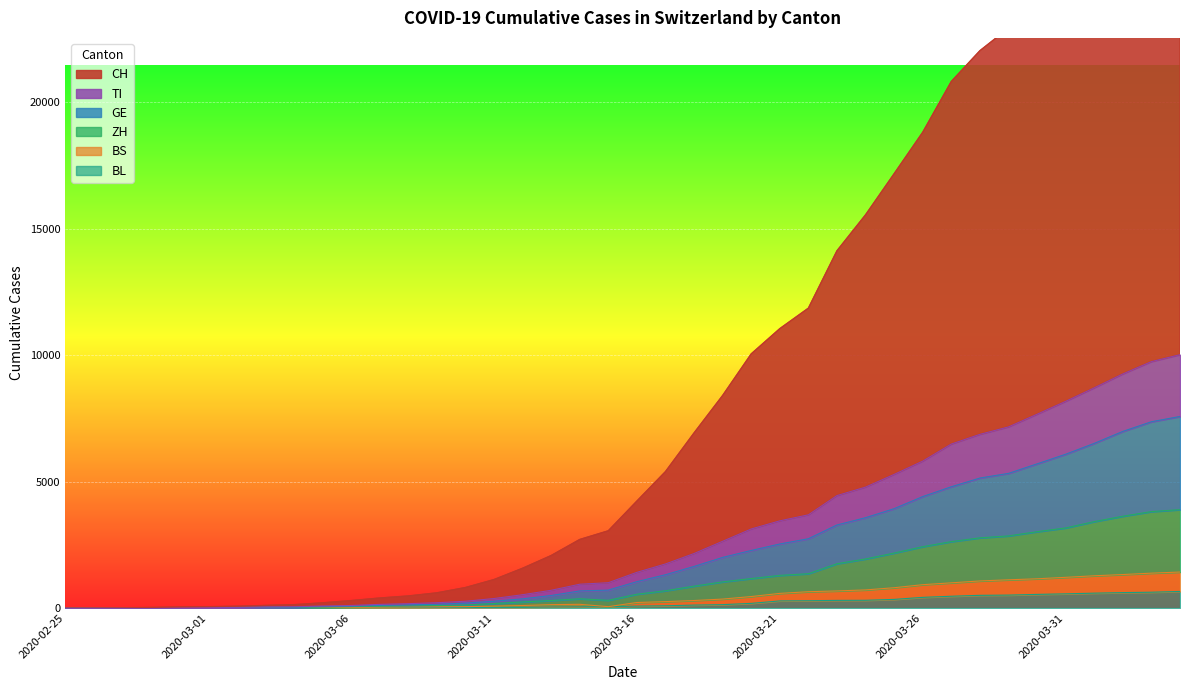

How many values in BL are above zero?

37